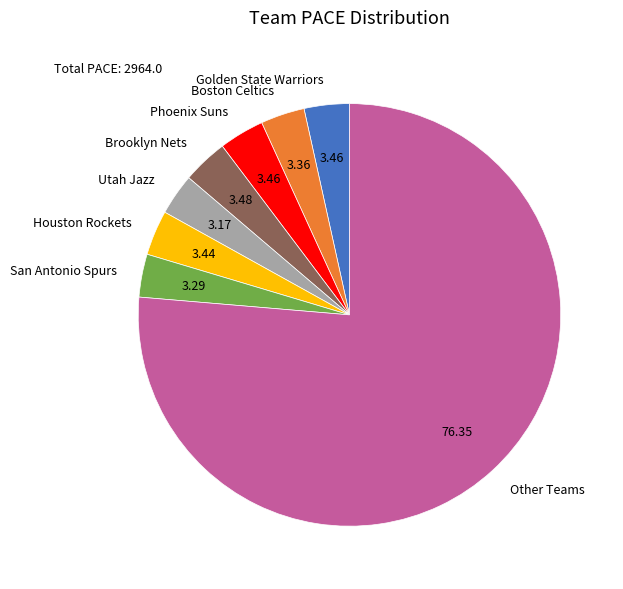

What is the ratio of the value at Other Teams to the value at Houston Rockets?

22.2